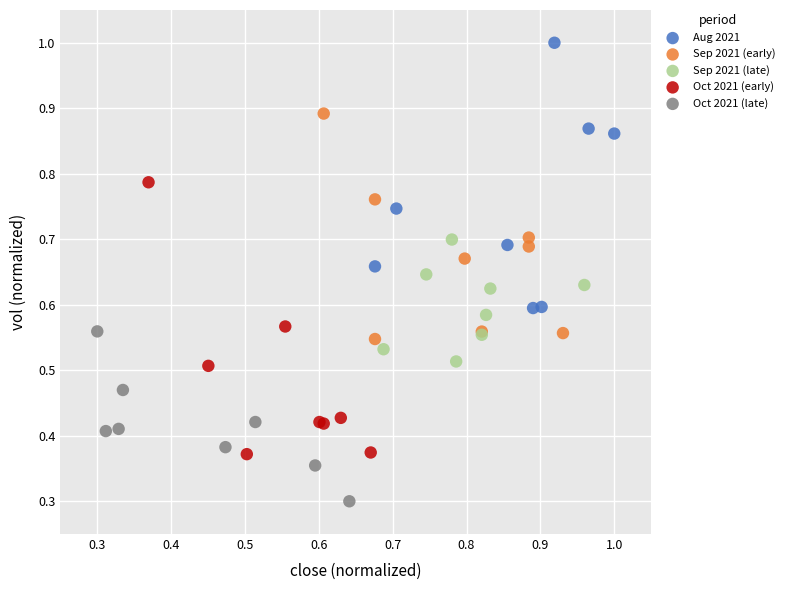

Which series reaches the minimum Y coordinate?

Oct 2021 (late)